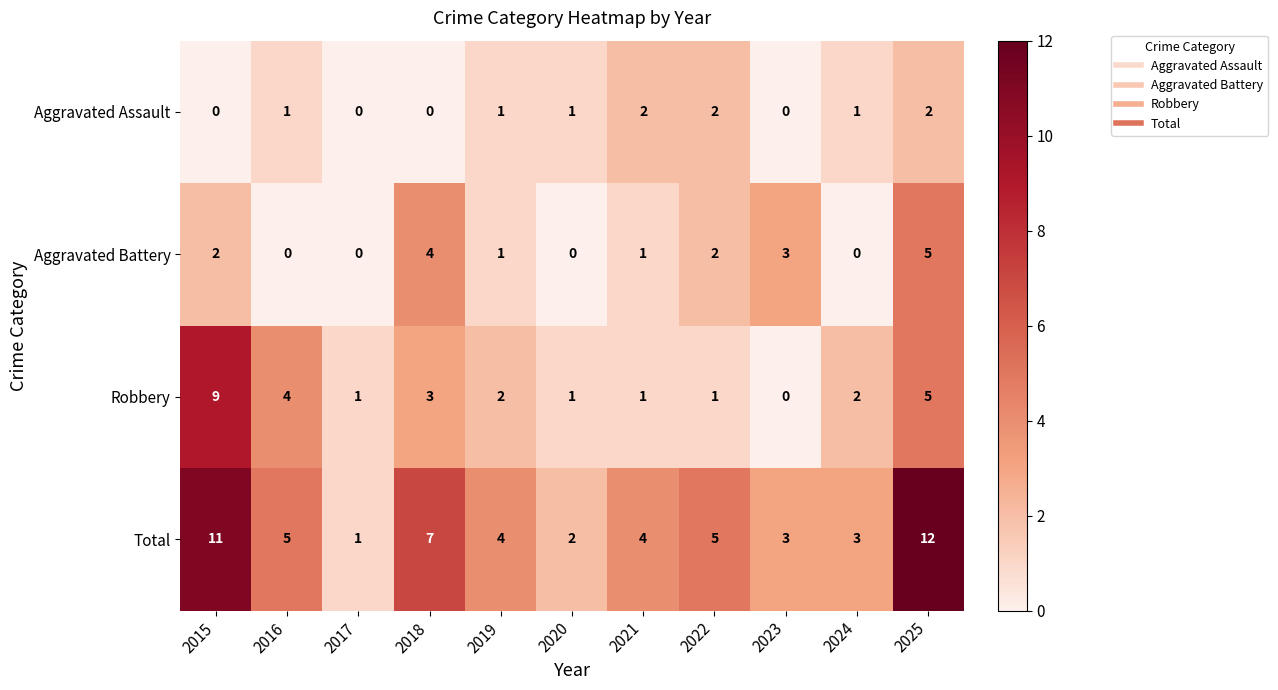

What is the maximum value shown in the chart?

12